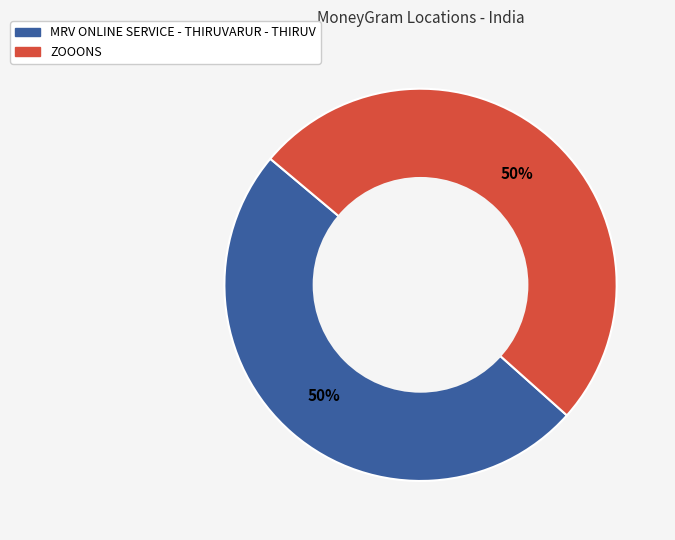

To the nearest percent, what is the combined percentage of ZOOONS and MRV ONLINE SERVICE - THIRUVARUR - THIRUV?

100%